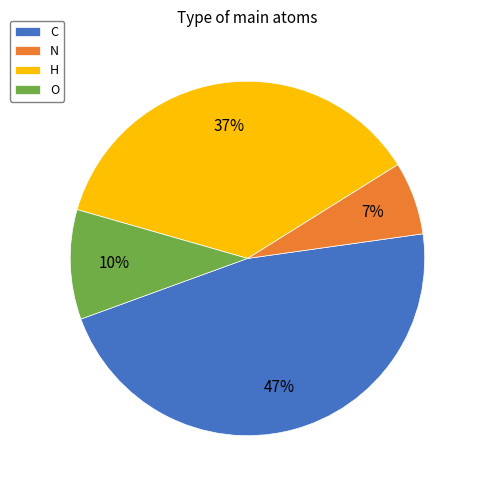

What is the ratio of the value at O to the value at H?

0.3